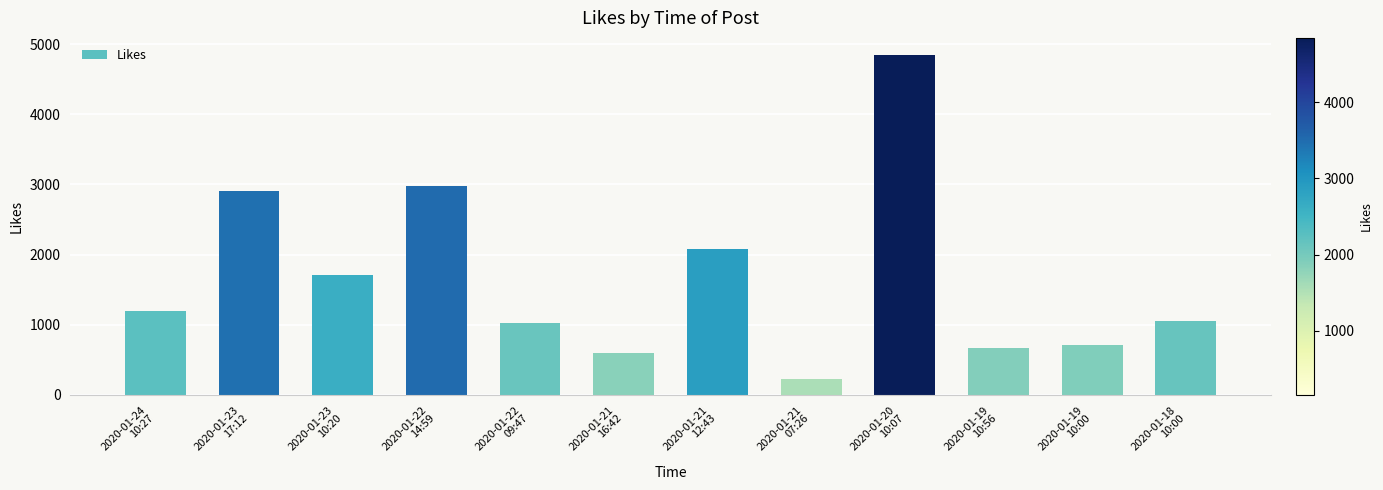

How many data points does each series have?

12